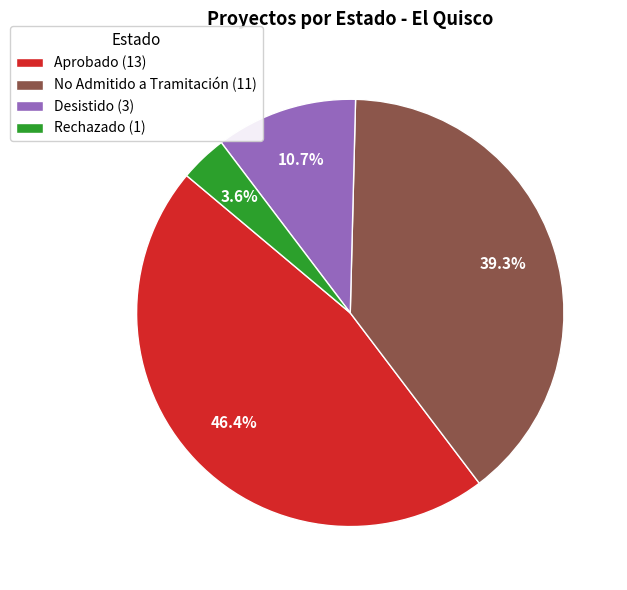

To the nearest percent, what percentage of the pie is No Admitido a Tramitación?

39%